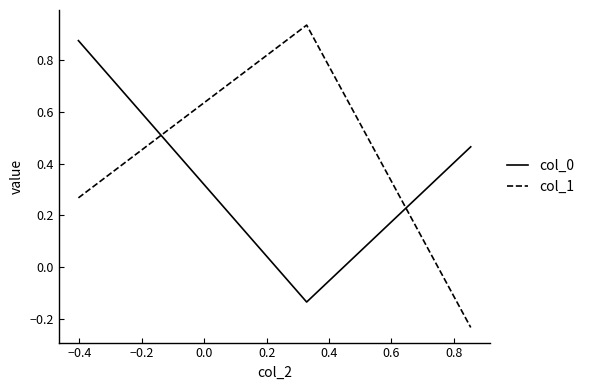

What is the difference between the maximum and second lowest values in the col_1 series?

0.7